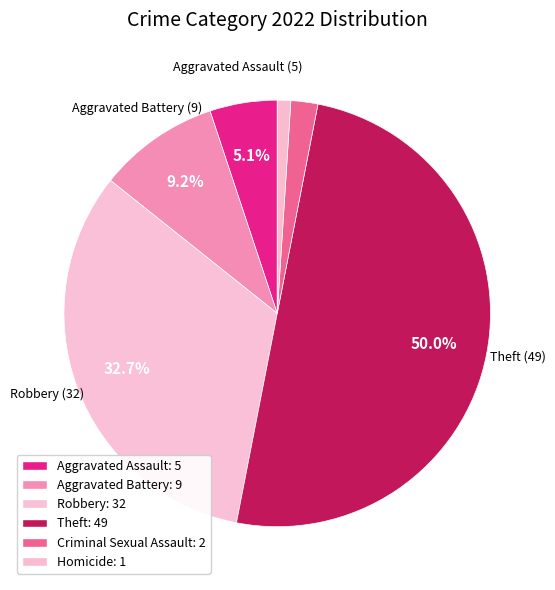

To the nearest percent, what is the difference between the largest and smallest slice percentages?

49%